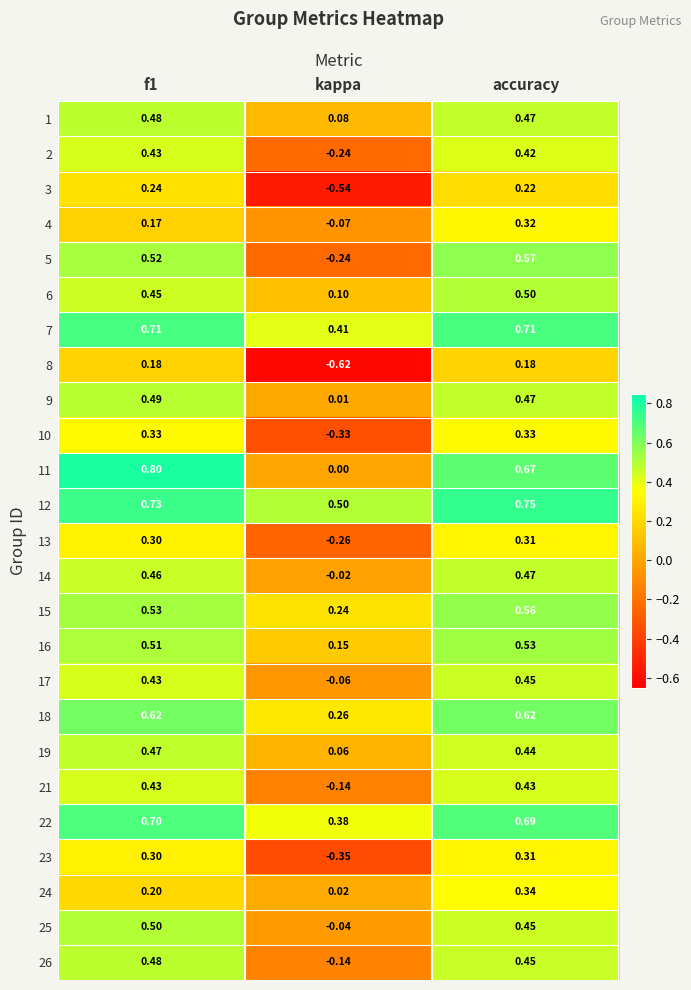

Which series has the widest spread of values?

5